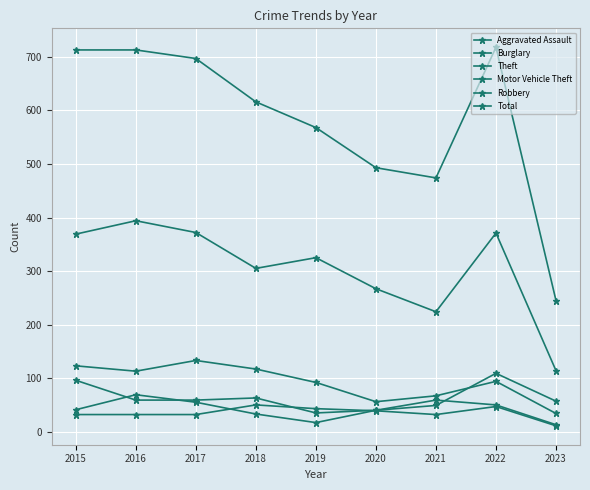

Where is the first local minimum for Total?

2021